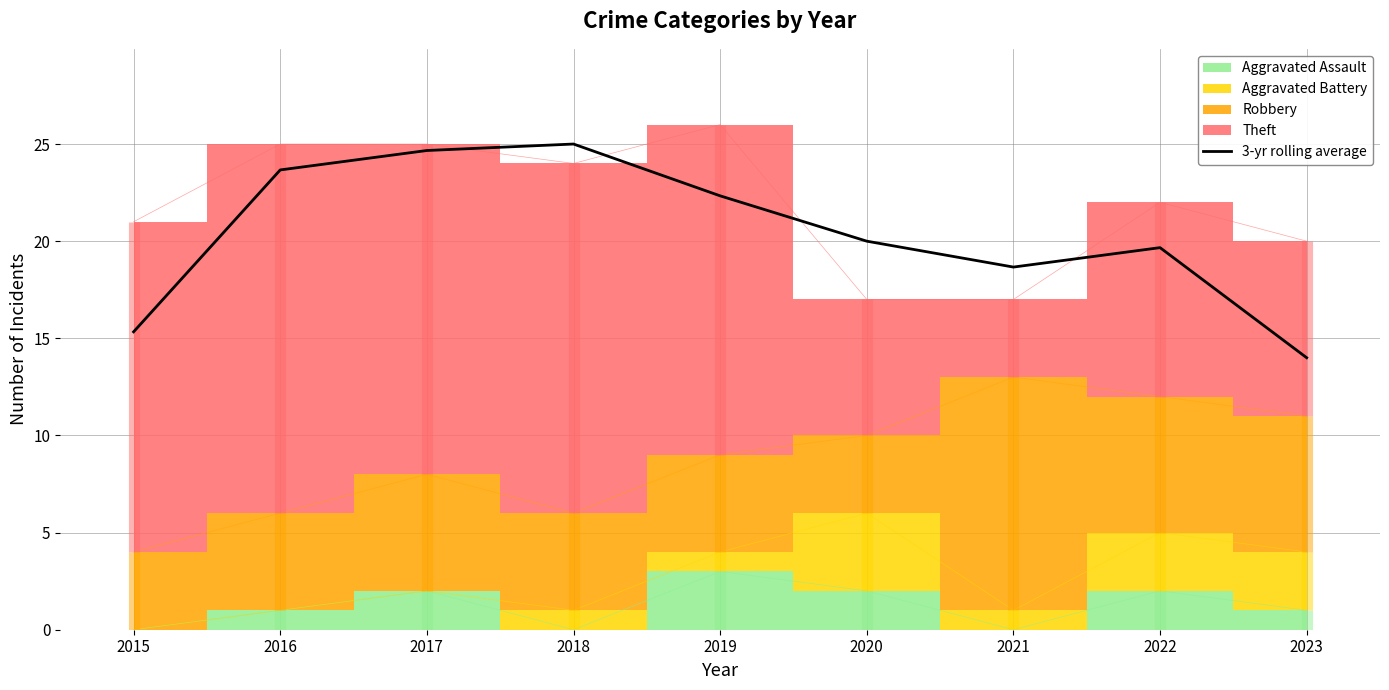

What is the lowest value of the 3-yr rolling average series?

14.0